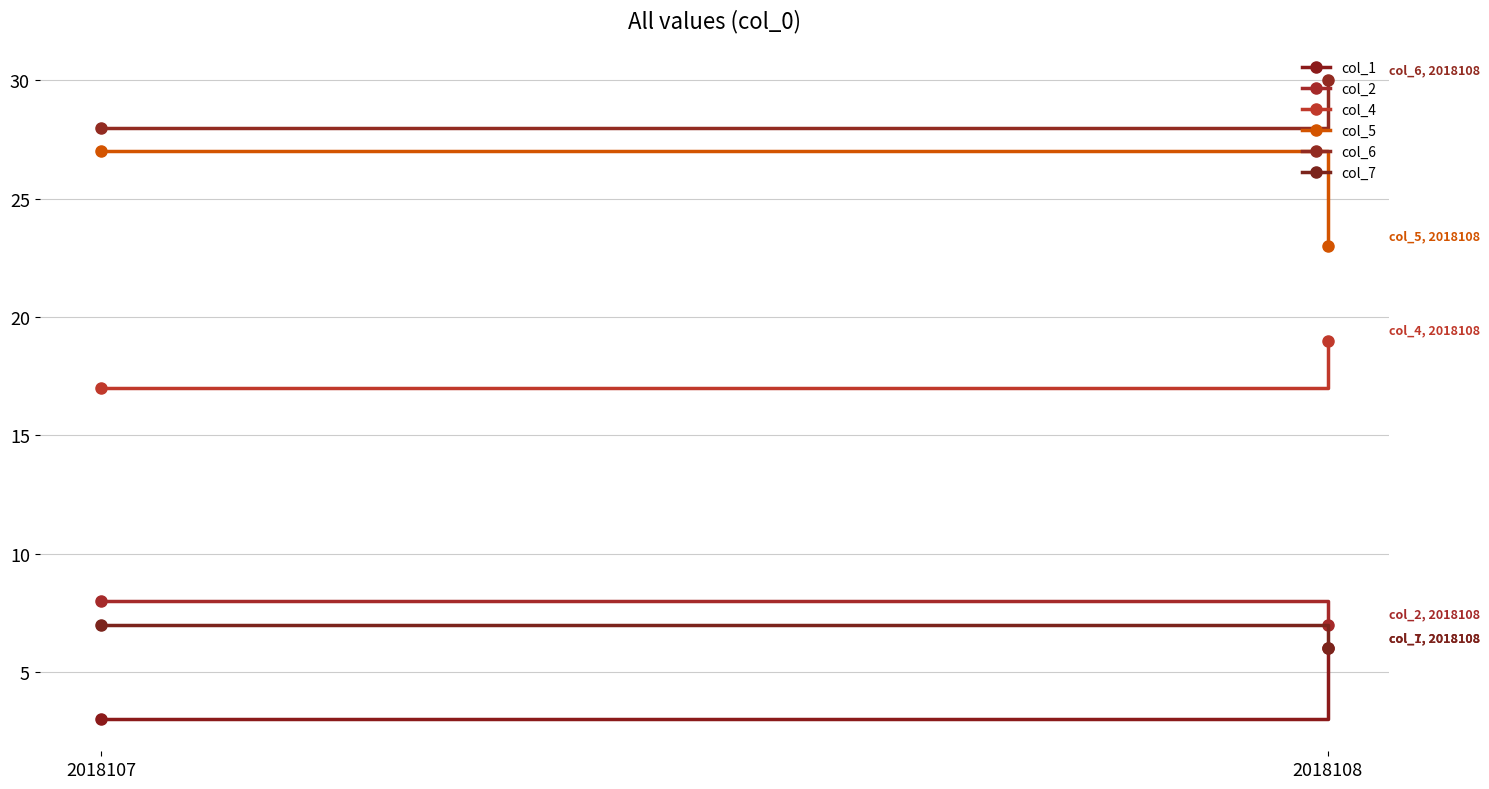

Reading left to right, what are all the values shown in this chart?

col_1: 2018107=3	2018108=6
col_2: 2018107=8	2018108=7
col_4: 2018107=17	2018108=19
col_5: 2018107=27	2018108=23
col_6: 2018107=28	2018108=30
col_7: 2018107=7	2018108=6